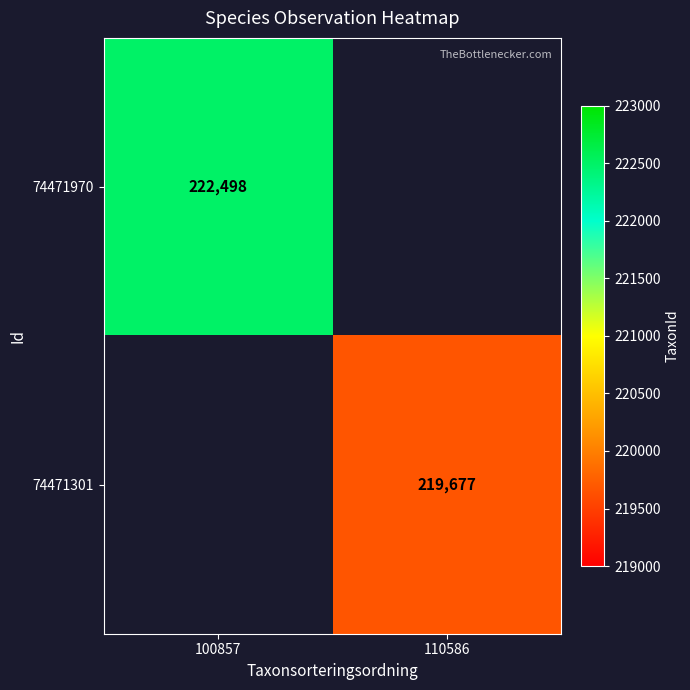

The 74471970 series shows 222498 at 100857. True or false?

True